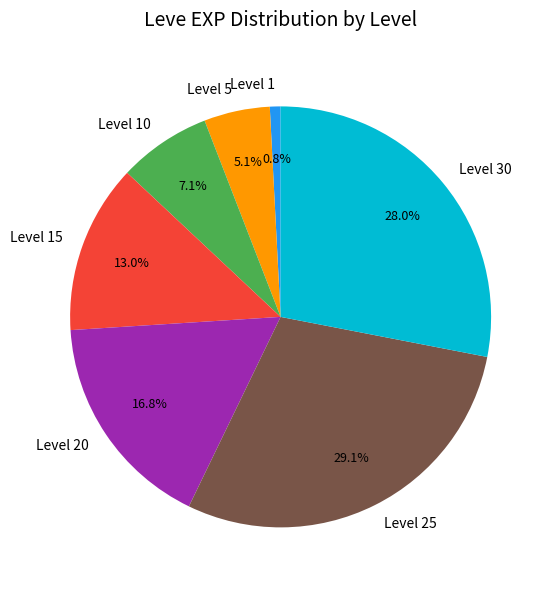

How many slices are in this pie chart?

7